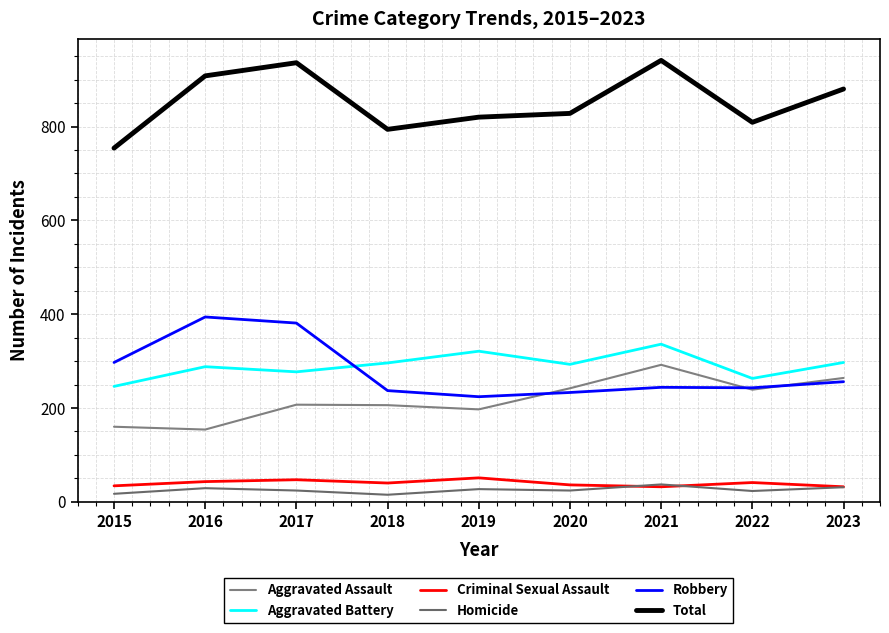

What is the average value of the Robbery series?

279